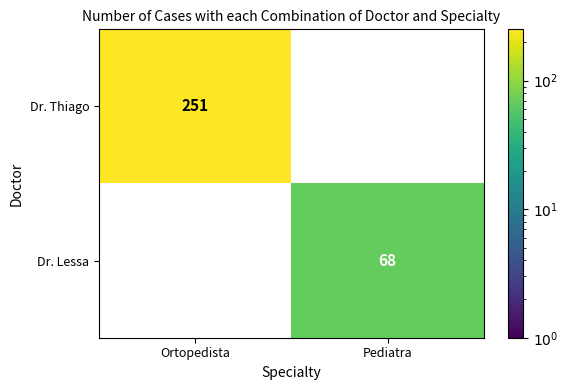

How many positive values does the Dr. Lessa series have?

1